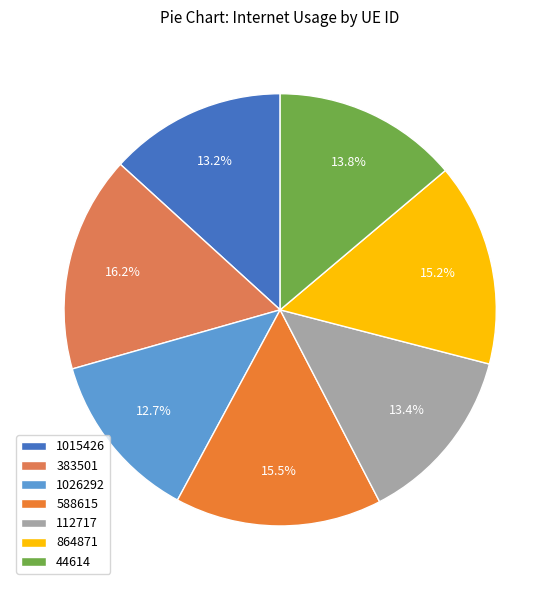

Do 383501 and 864871 together represent more than half of the pie?

No